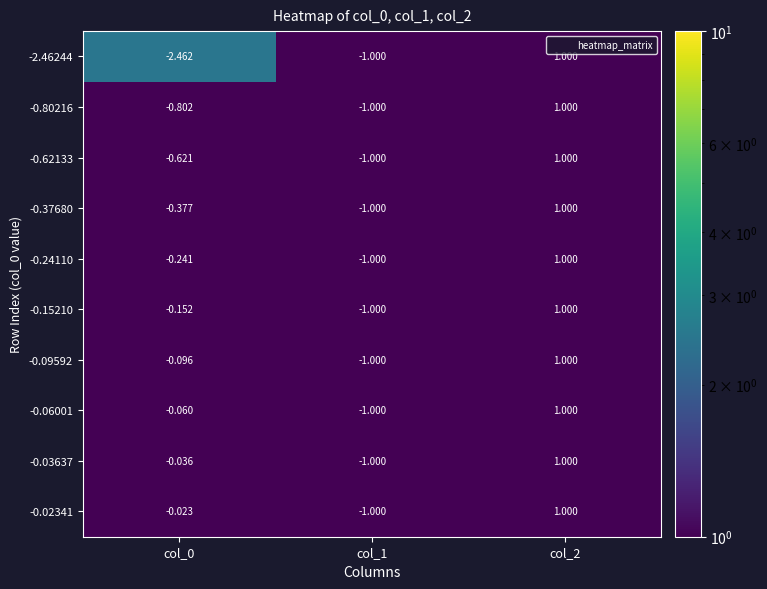

Is the value of -0.37680 at col_0 greater than the value of -0.80216 at col_2?

No